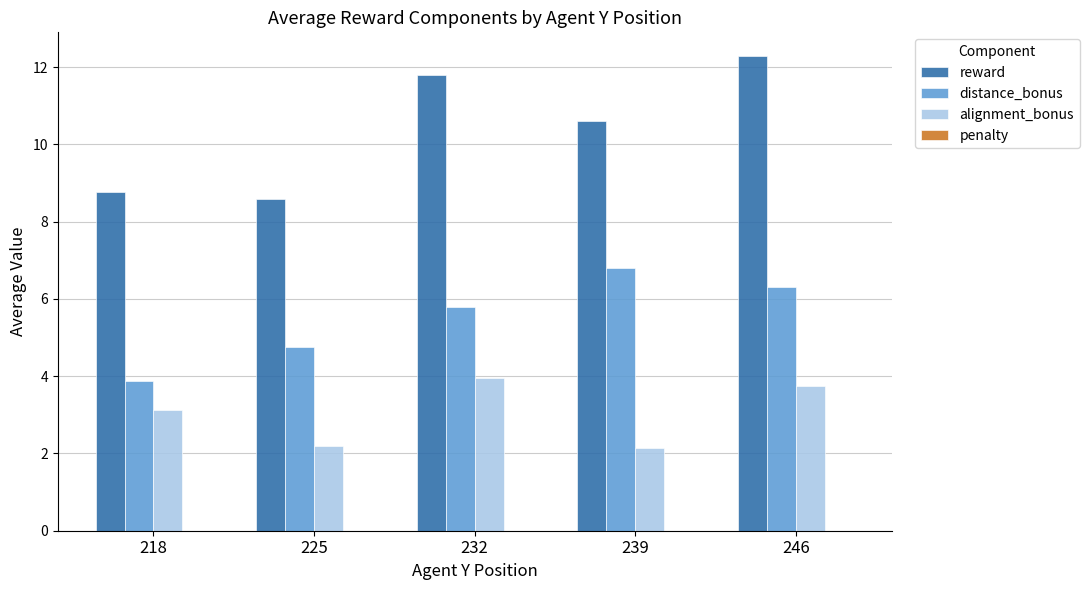

Rank the series by their average value, from lowest to highest.

alignment_bonus, distance_bonus, reward